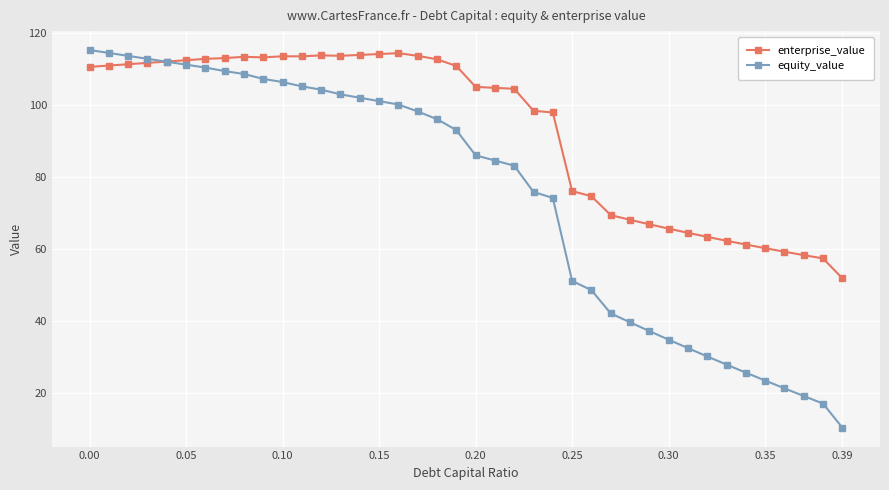

True or false: equity_value and enterprise_value intersect in this chart.

True